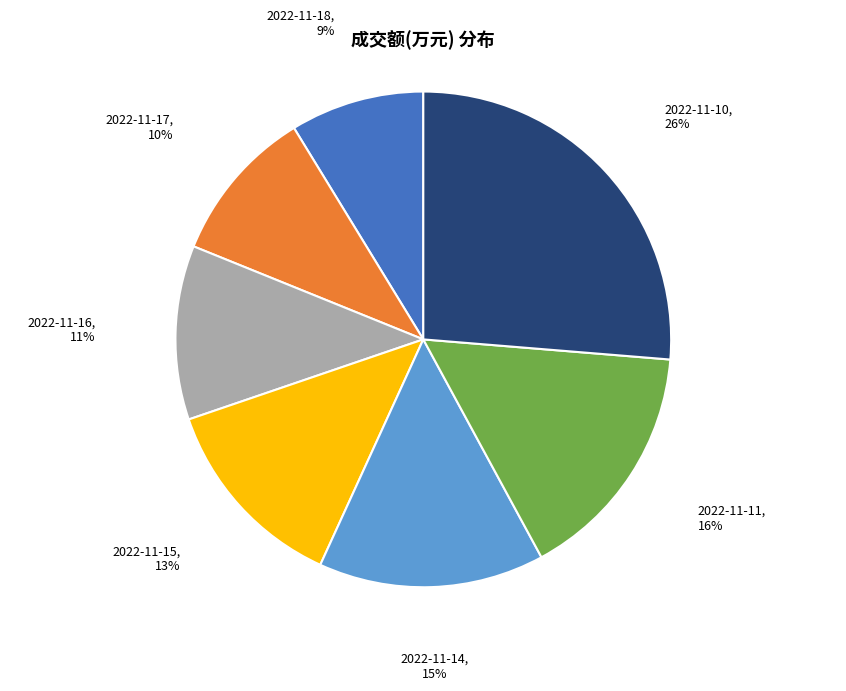

To the nearest percent, what is the average slice percentage?

14%